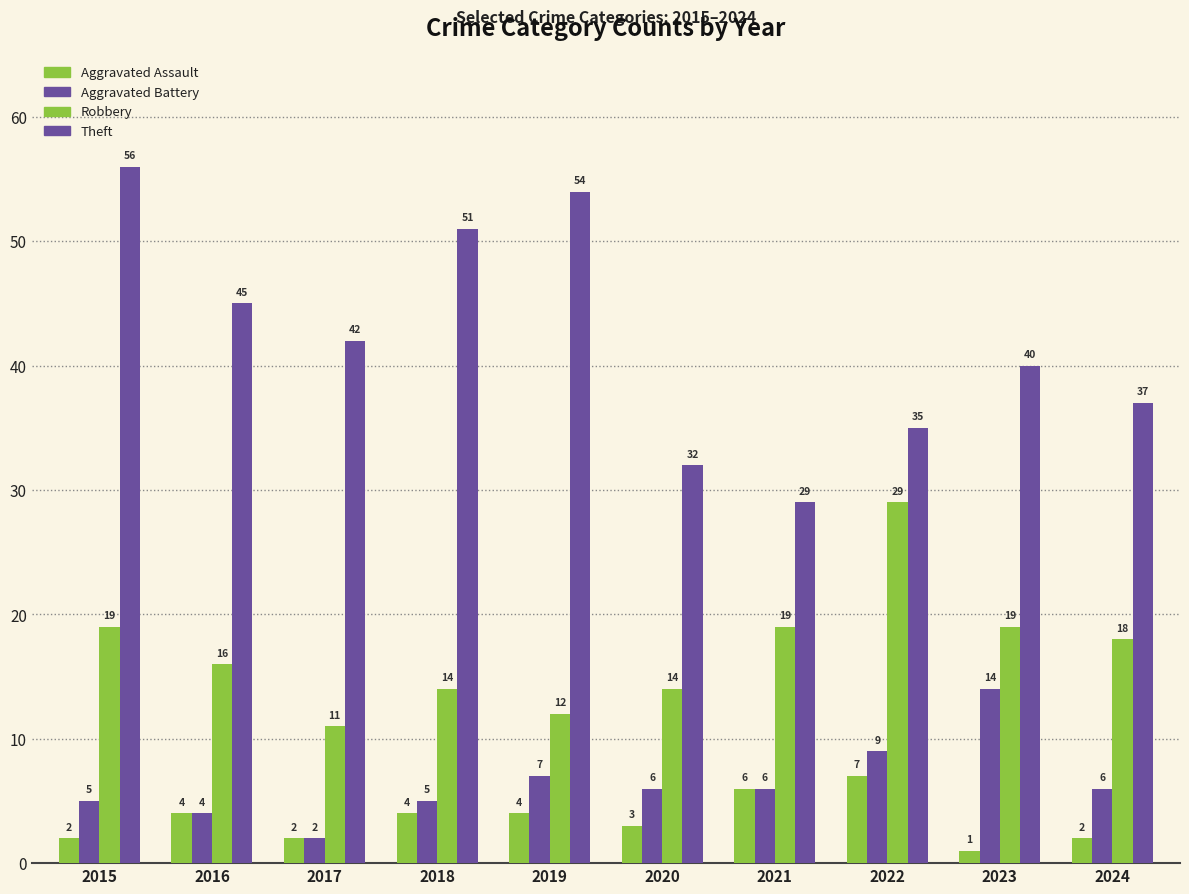

Which series has the largest total across all categories?

Theft